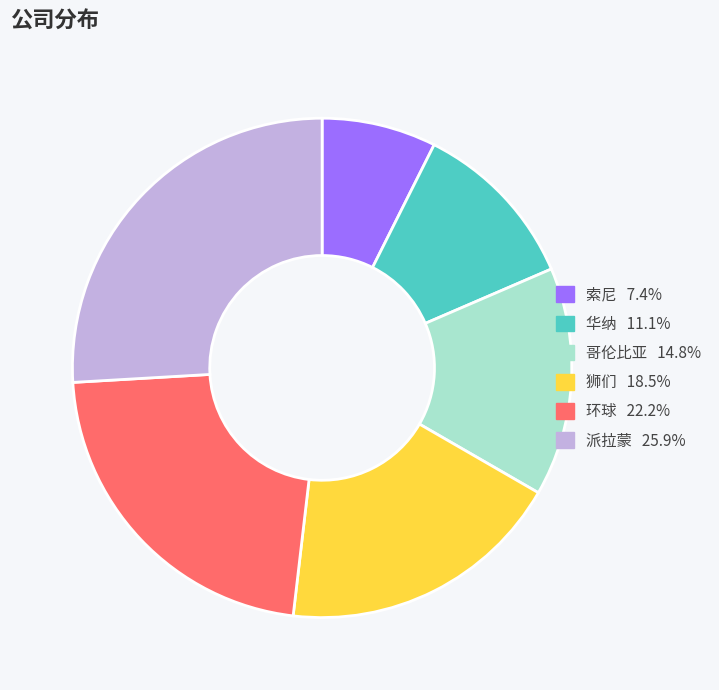

Does 华纳 account for over 50% of the chart?

No